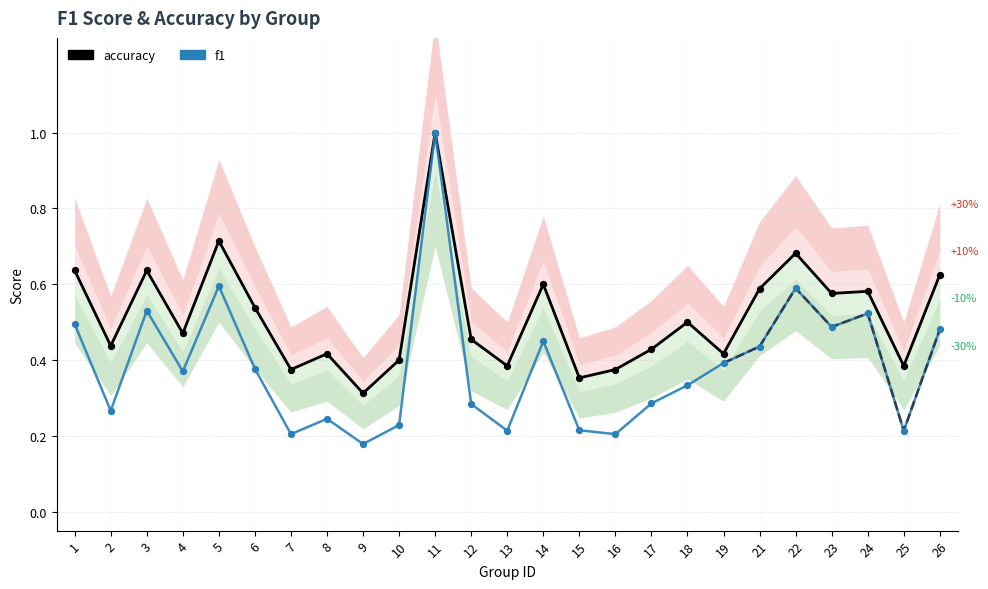

Which series has the largest Y range (max minus min)?

f1